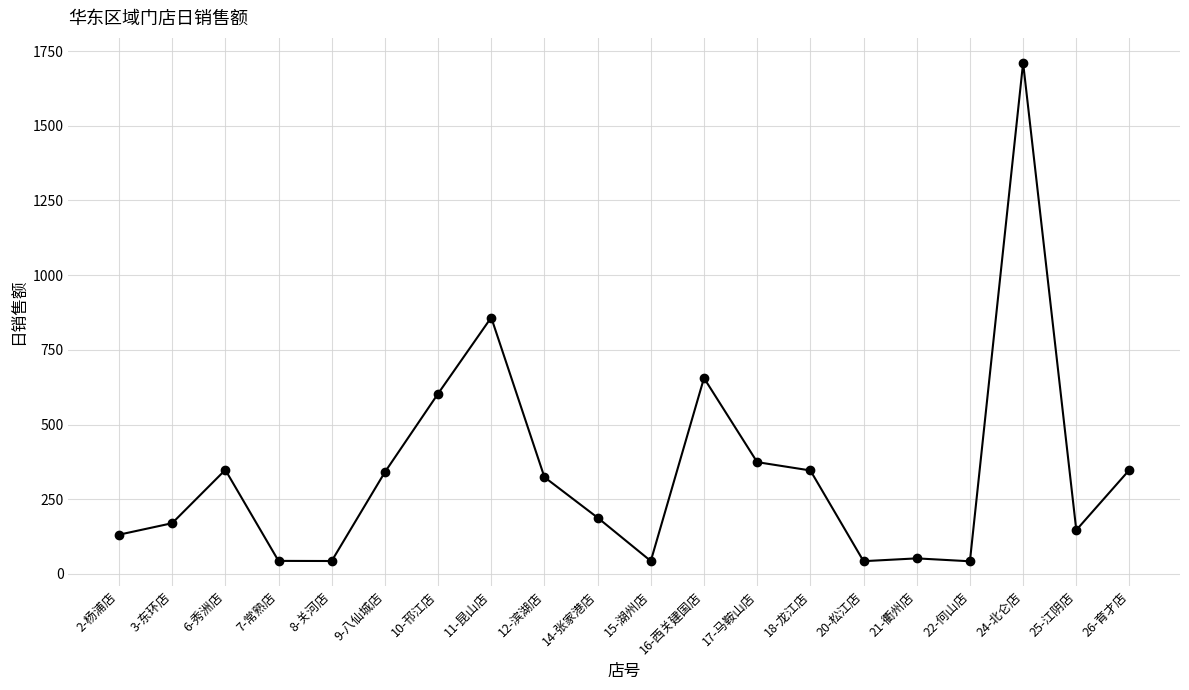

What position from the right is 9-八仙城店?

15